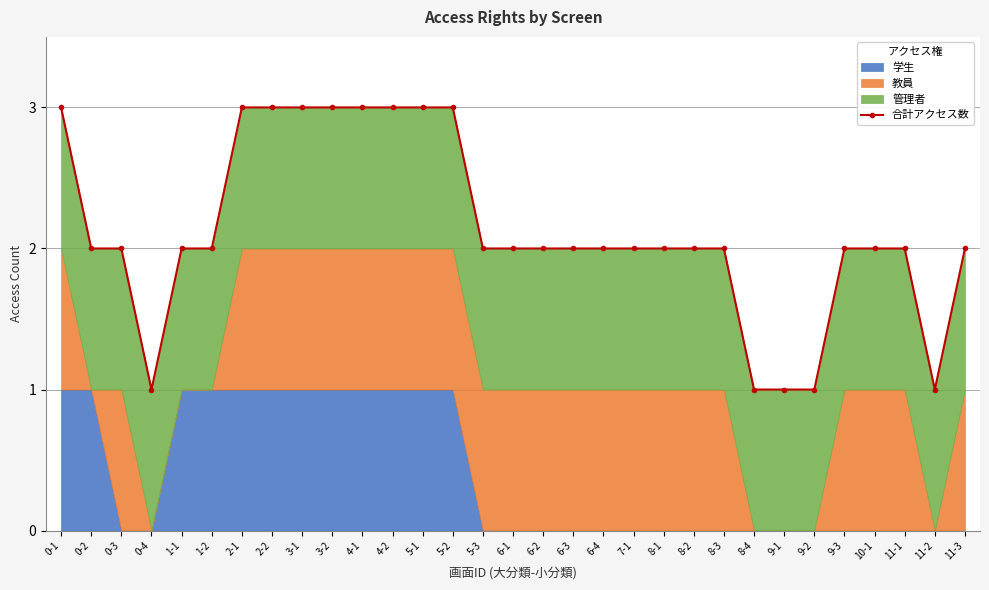

At which category does the chart reach its peak across all series?

0-1